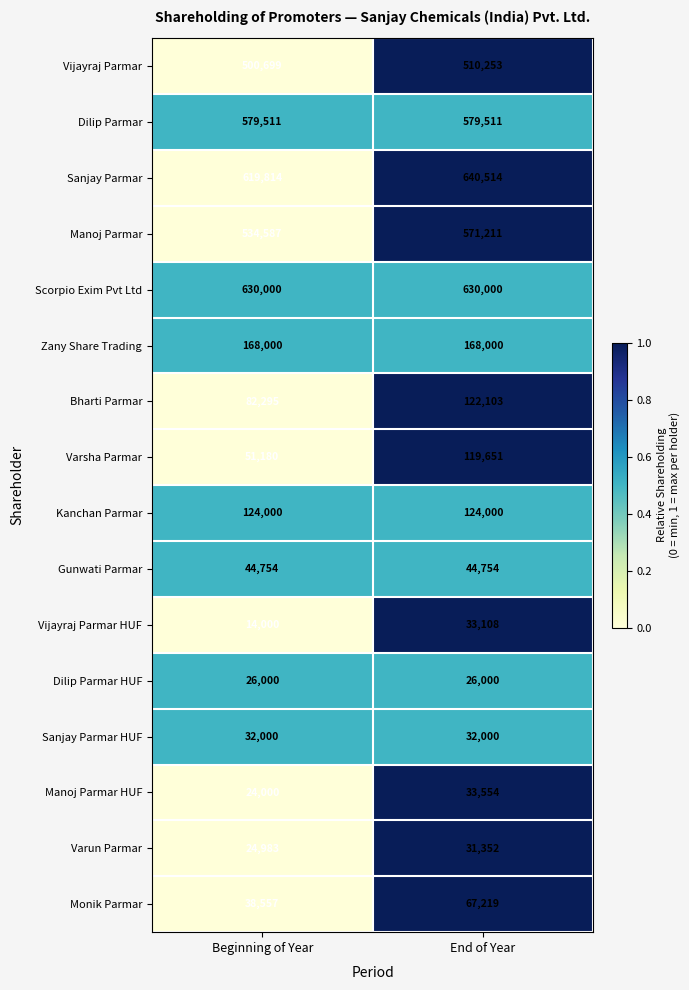

Rank the categories by Vijayraj Parmar HUF value from lowest to highest.

Beginning of Year, End of Year